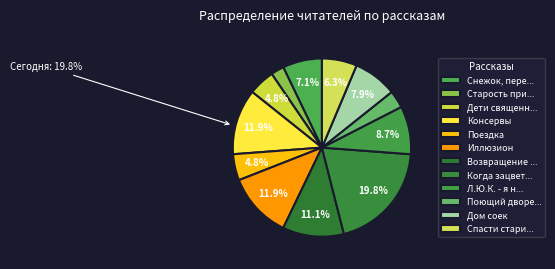

How many segments does this pie chart have?

12